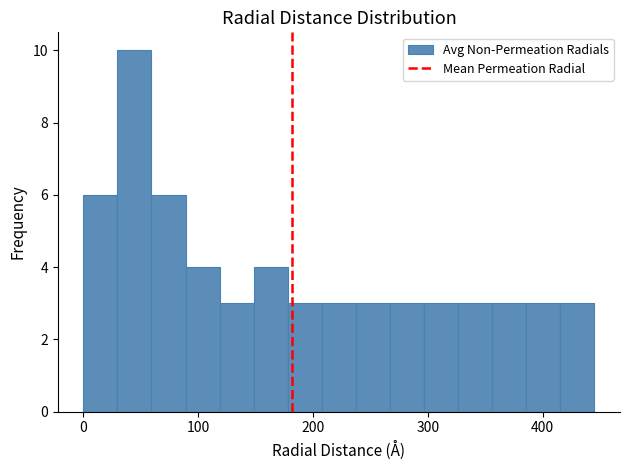

Around what value on the x-axis is the tallest bar? Give the approximate position of its centre, as read against the axis.

40